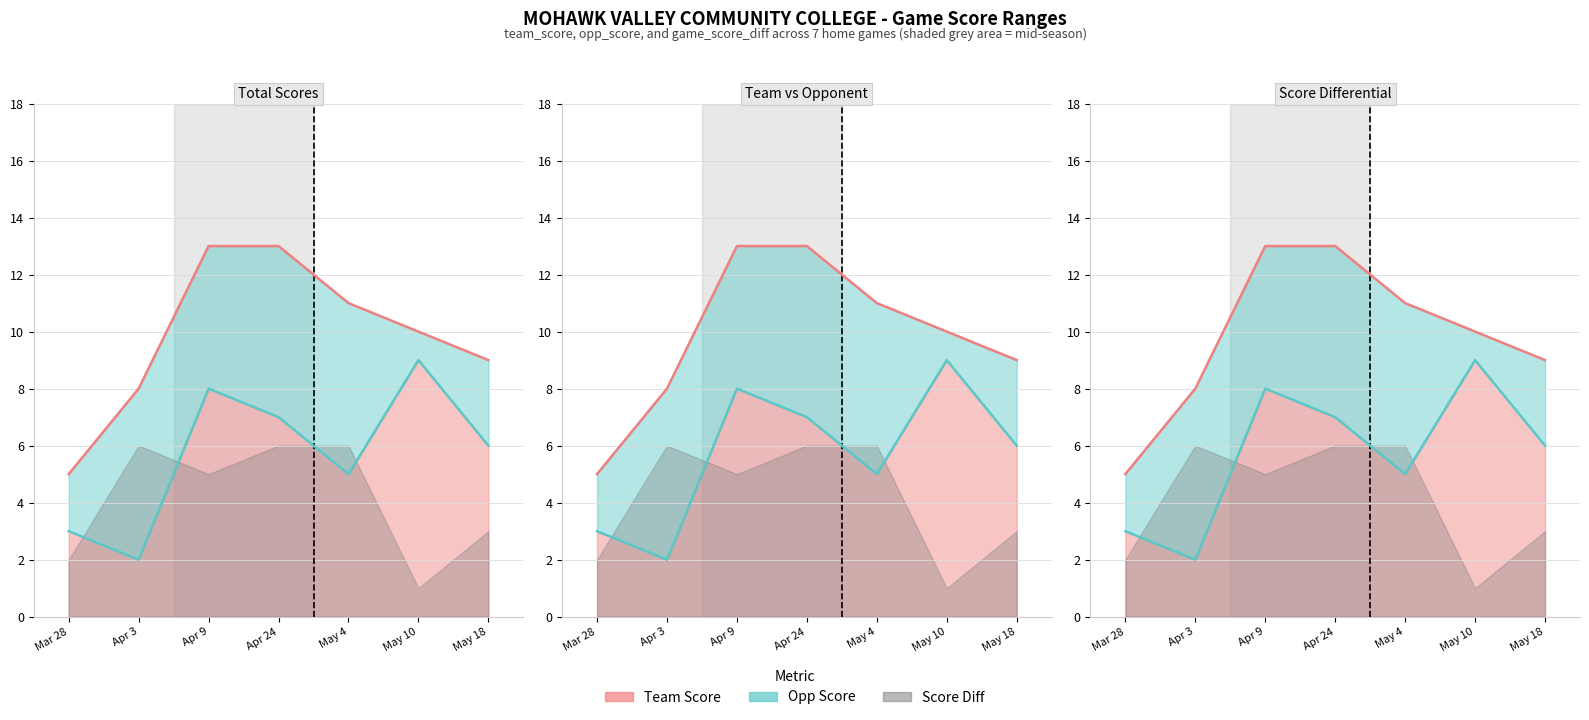

What is the label of the 1st point from the left?

Mar 28